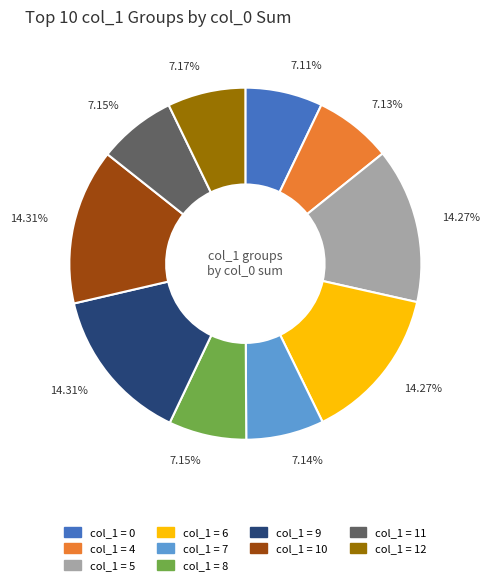

Is there a majority slice in this chart?

No